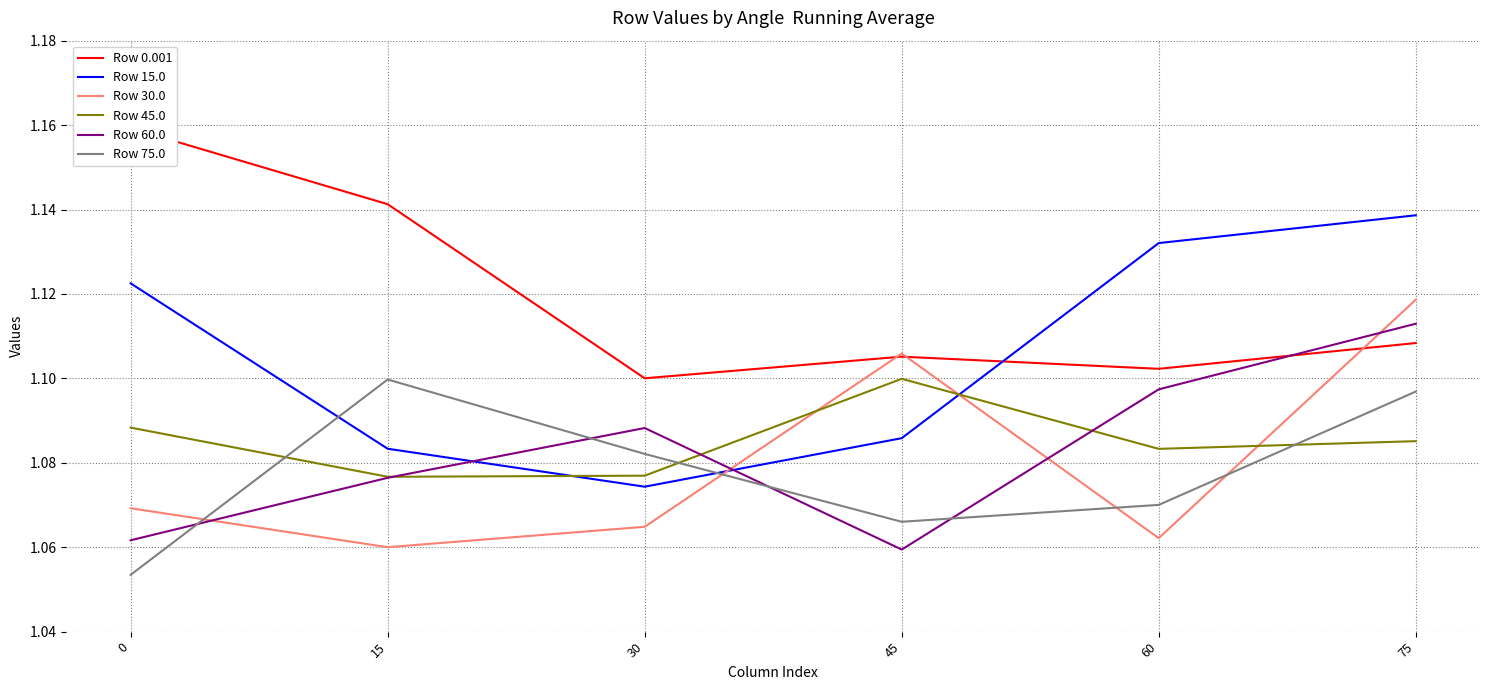

The value of Row 45.0 at 30 is 1.1. True or false?

True